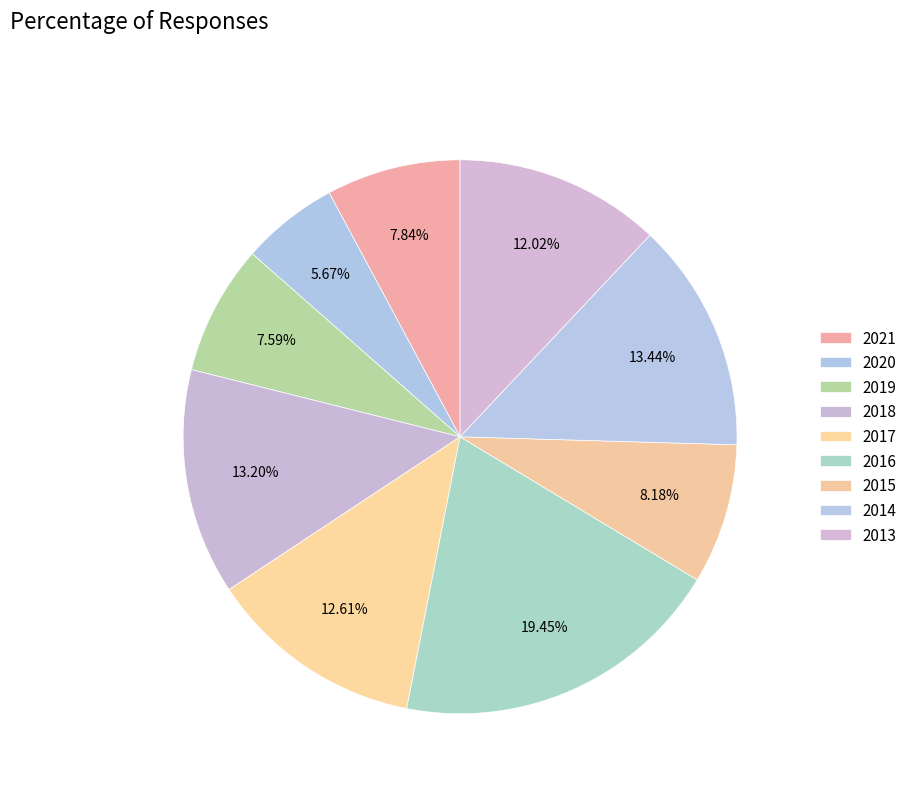

Combined, what portion of the pie is 2020 and 2016?

25.1%